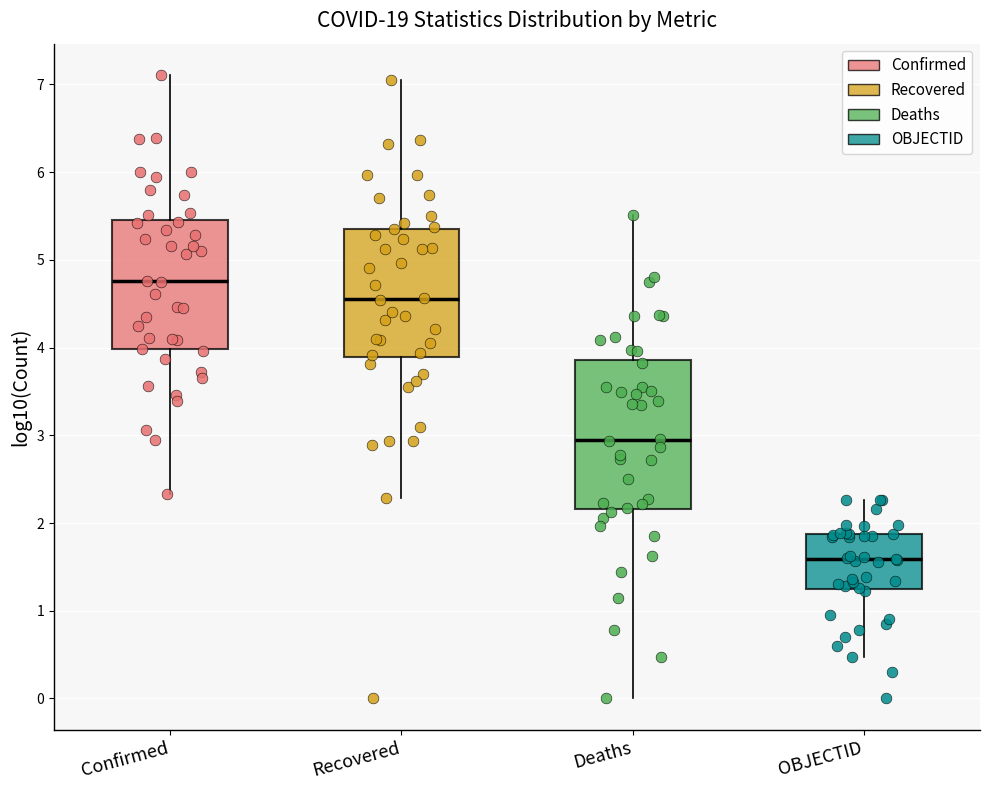

Reading left to right, transcribe this box plot: for each box, give where its median line is, the range the box spans, and where its two whiskers end, as read against the y-axis. The values are not printed on the chart, so give them approximately, as read against the axis.

Confirmed: median 4.8, box 4.0 to 5.5, whiskers 2.3 to 7.1
Recovered: median 4.6, box 3.9 to 5.4, whiskers 2.3 to 7.1
Deaths: median 2.9, box 2.2 to 3.9, whiskers 0.0 to 5.5
OBJECTID: median 1.6, box 1.2 to 1.9, whiskers 0.5 to 2.3